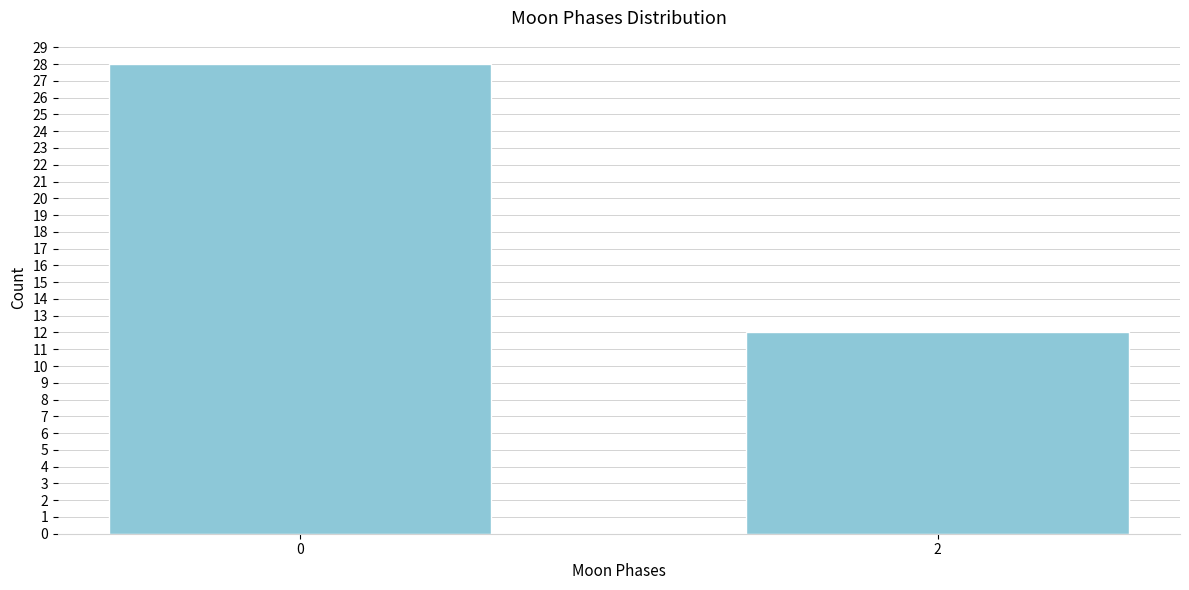

Reading left to right, what are all the values shown in this chart?

28	12